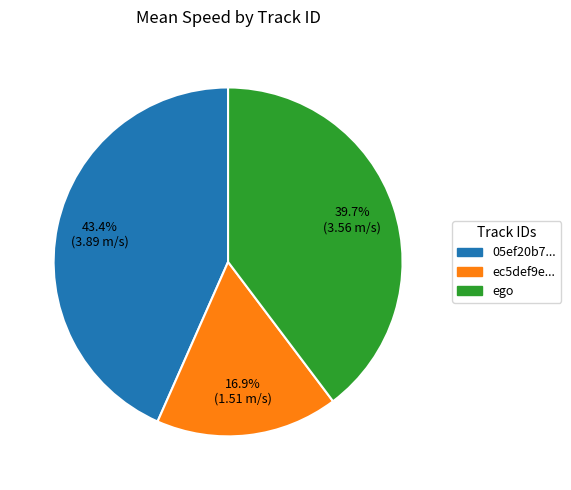

Is there a majority slice in this chart?

No